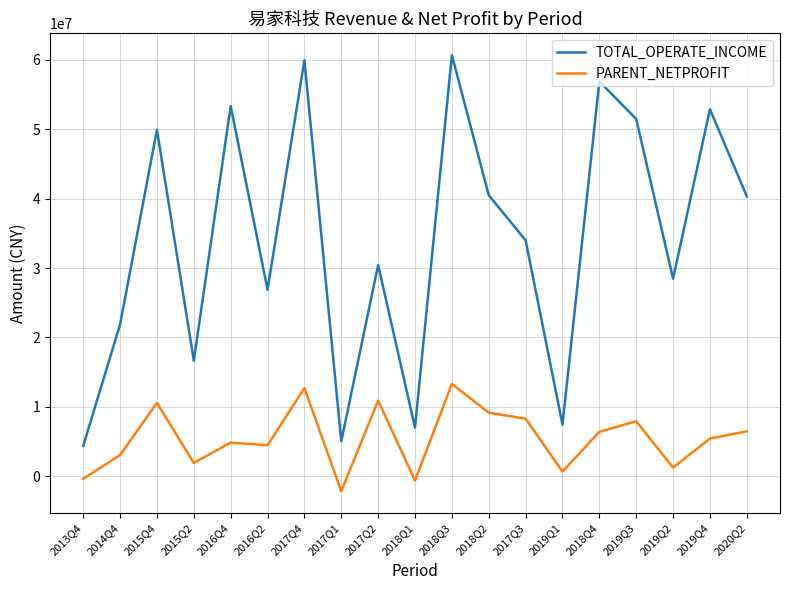

How many negative values does the PARENT_NETPROFIT series have?

3